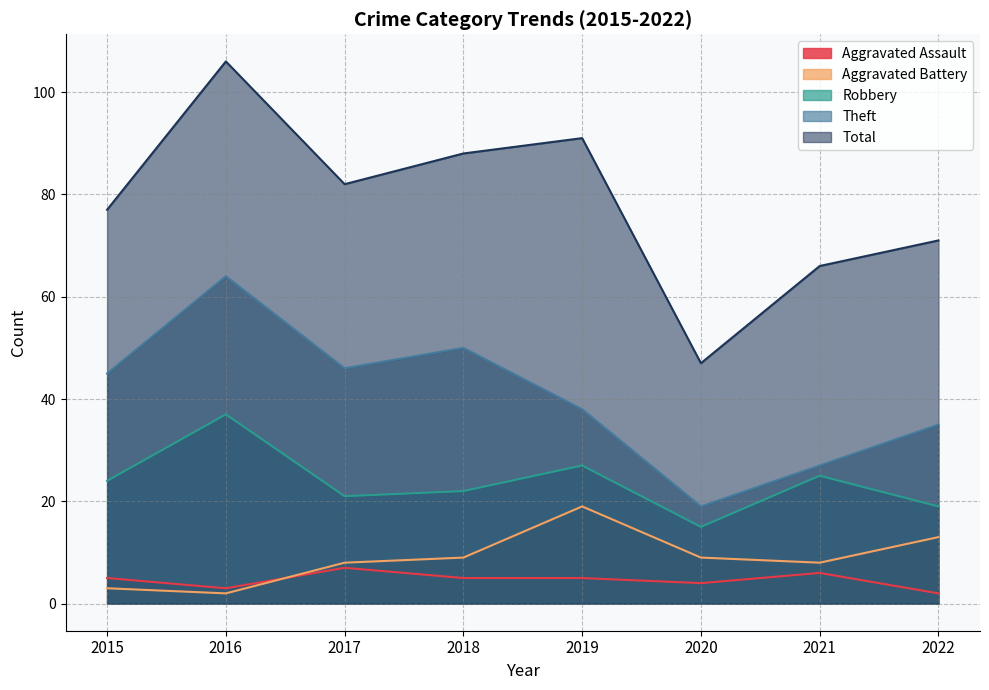

In Aggravated Assault, how many points are lower than both neighbors (excluding endpoints)?

2